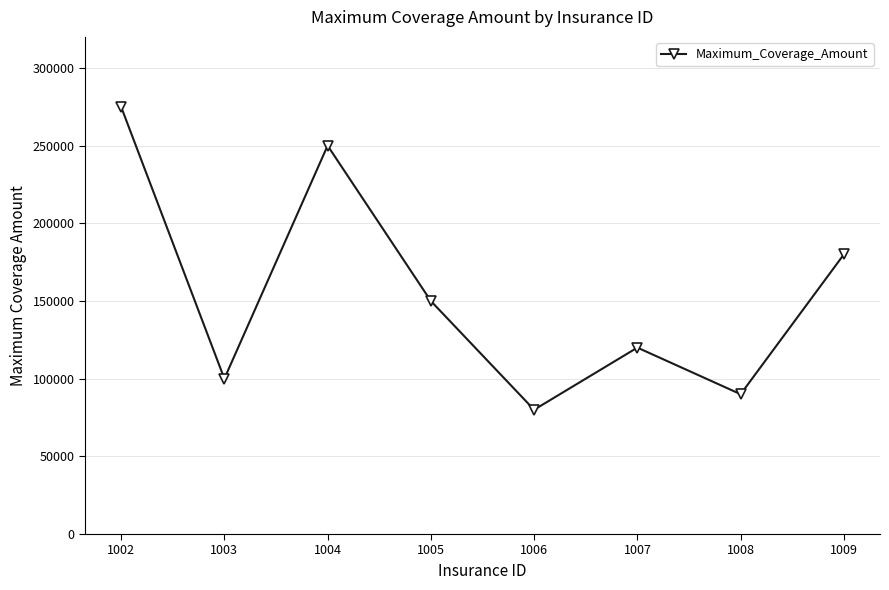

Does the chart display data point markers on the line(s)?

Yes